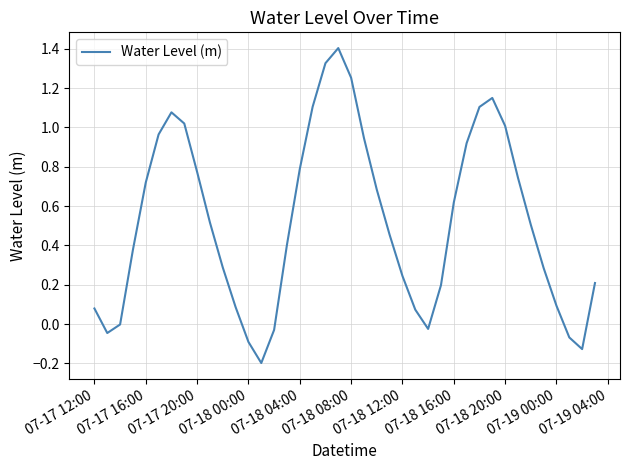

What is the greatest value displayed?

1.4